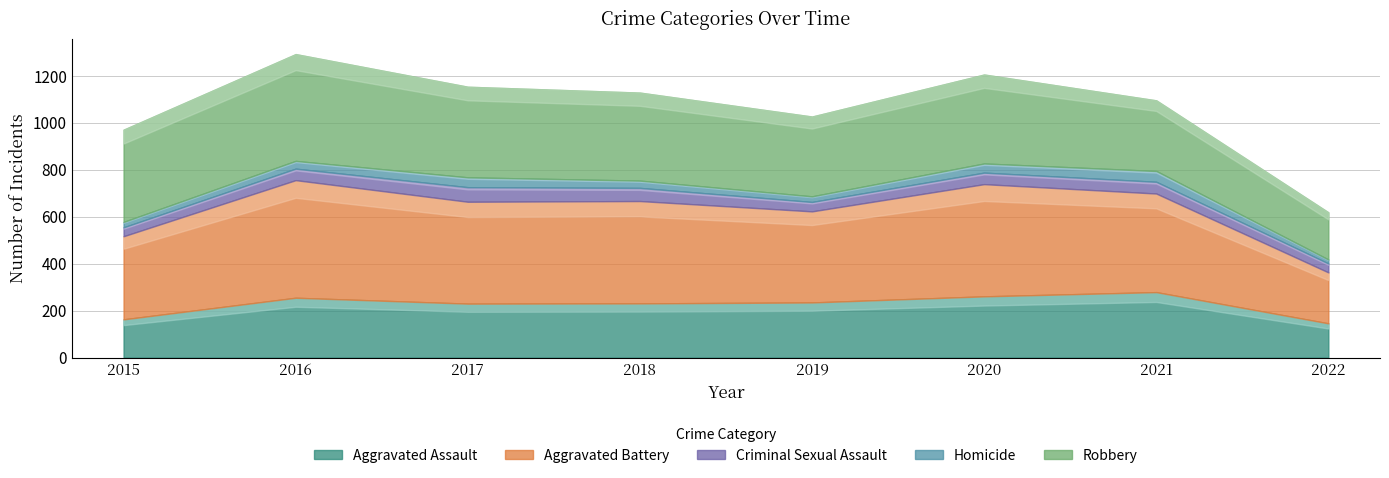

How many interior local peaks does the Aggravated Assault series have?

2